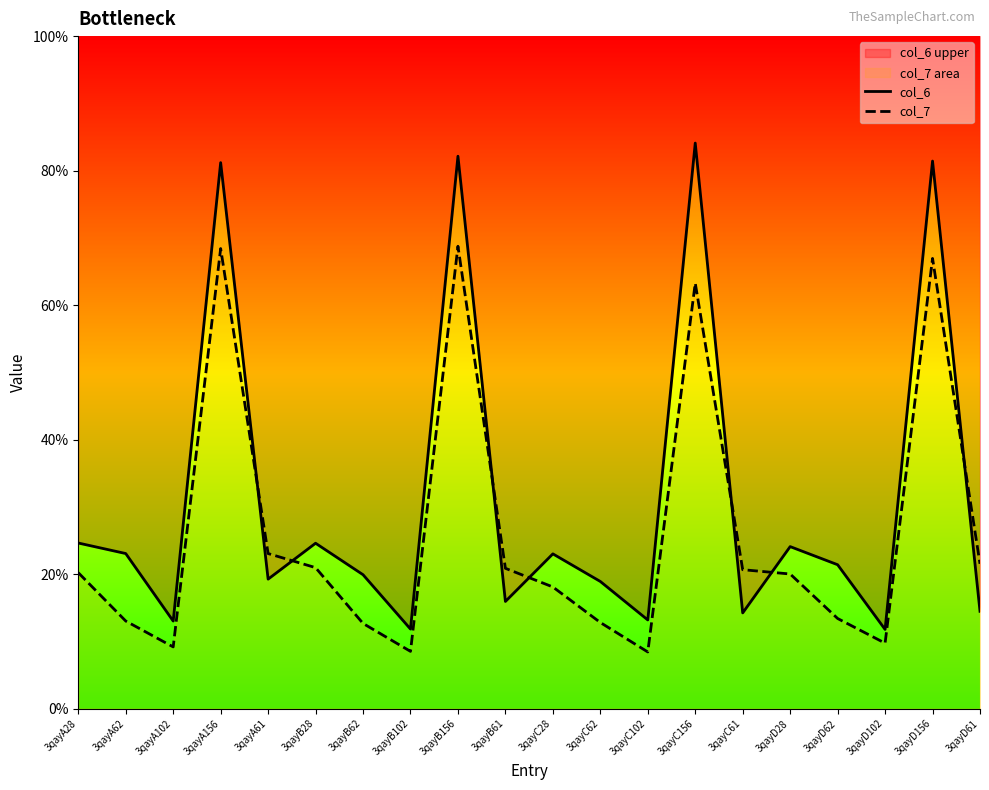

What are all the series names shown in the legend?

col_6, col_7